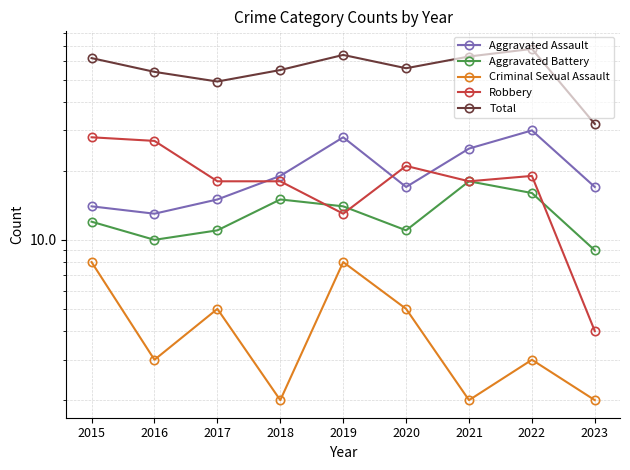

True or false: Criminal Sexual Assault and Aggravated Battery intersect in this chart.

False